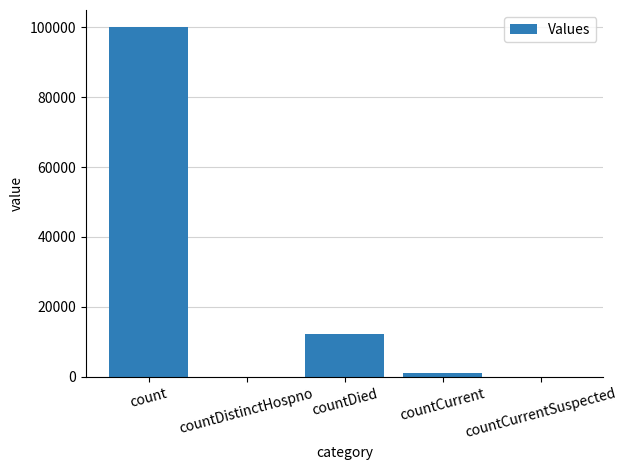

Which category has the highest value across all series?

count